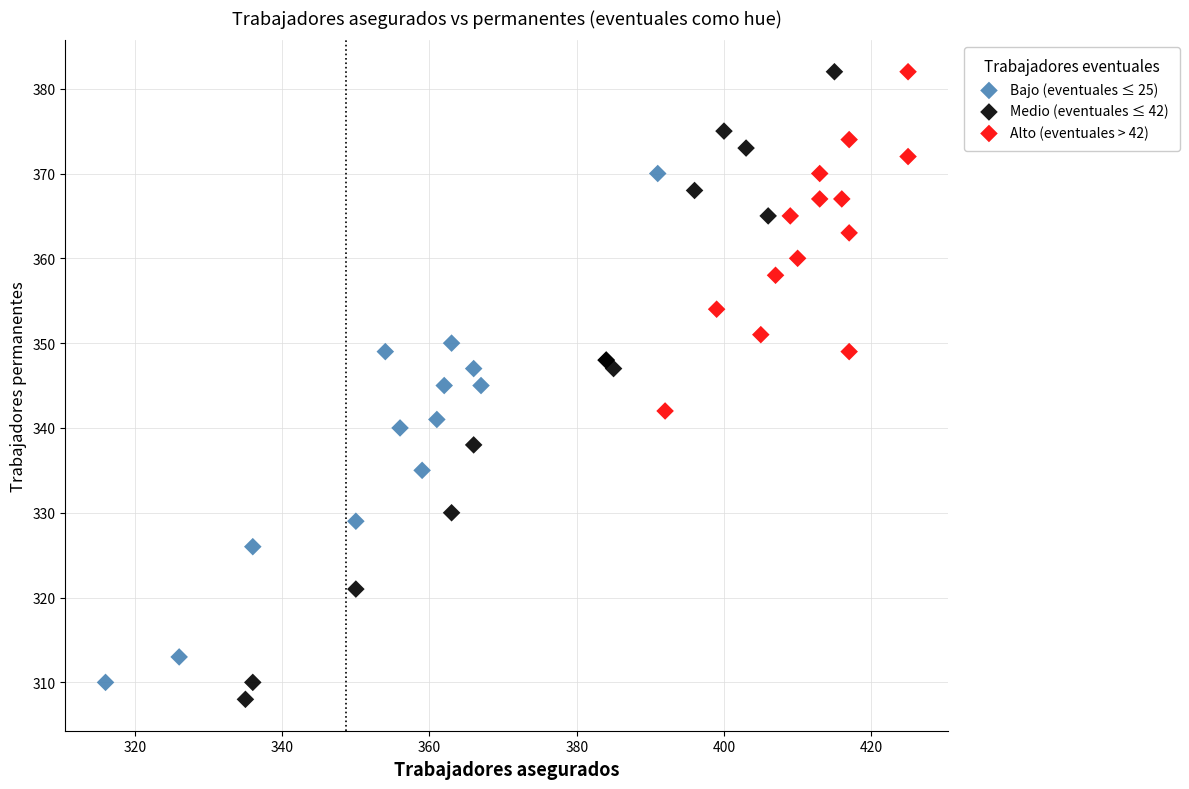

Which series has the largest Y range (max minus min)?

Medio (eventuales ≤ 42)